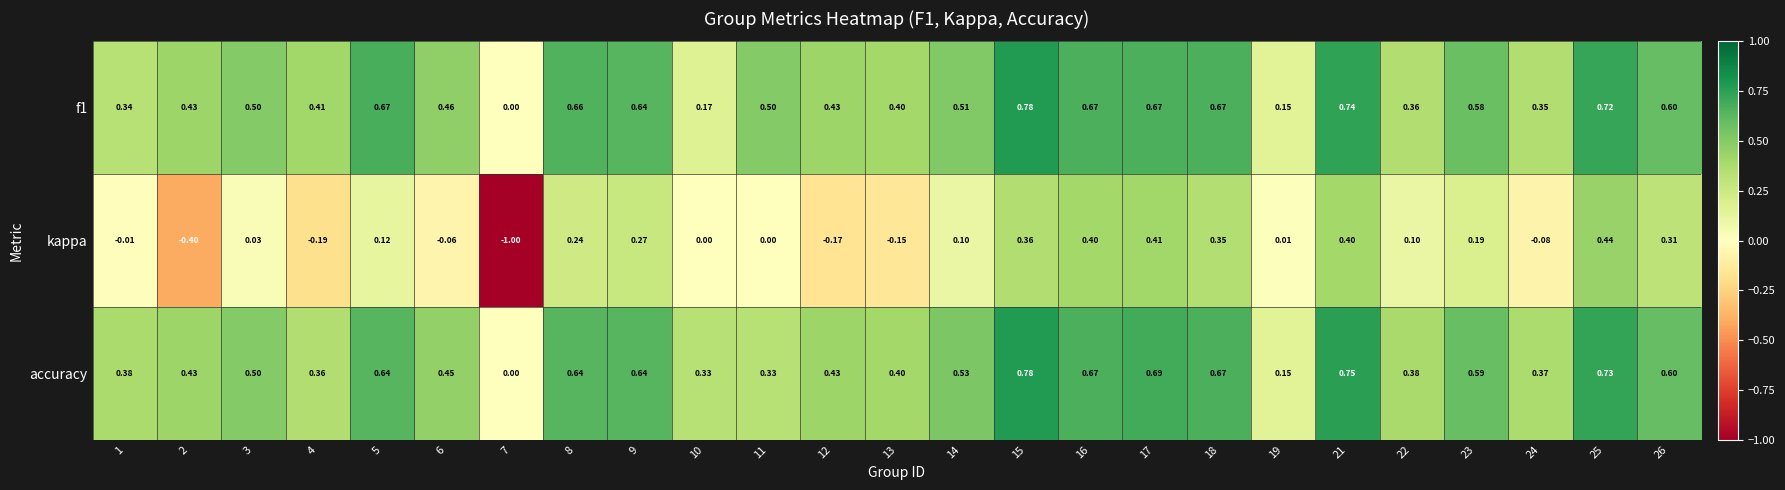

Which series has the widest spread of values?

kappa